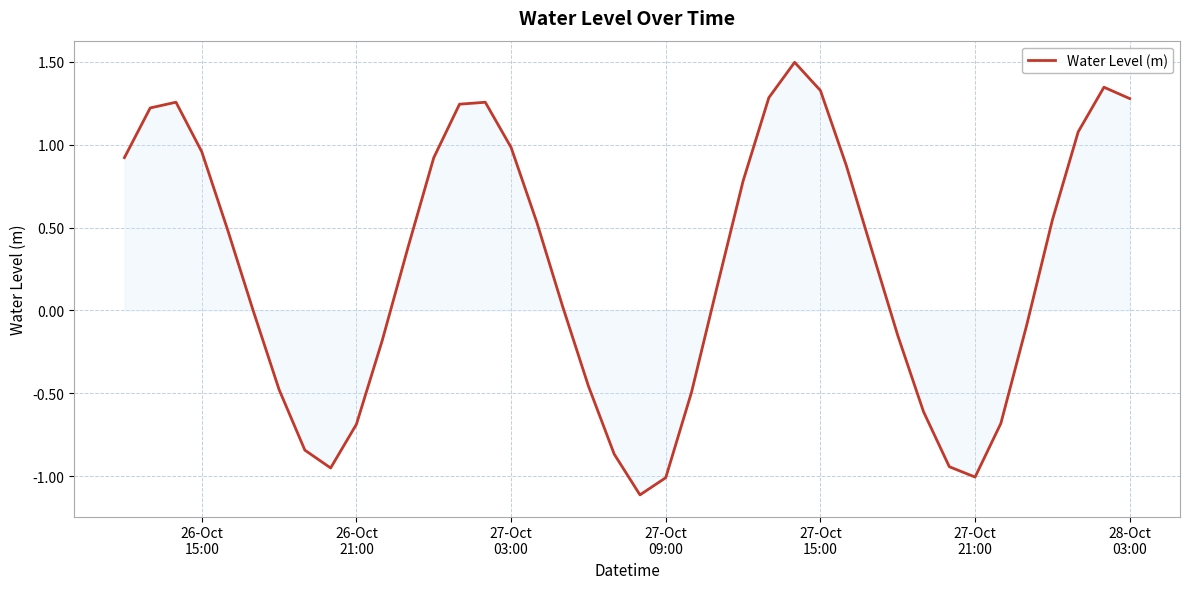

What is the smallest value displayed?

-1.1